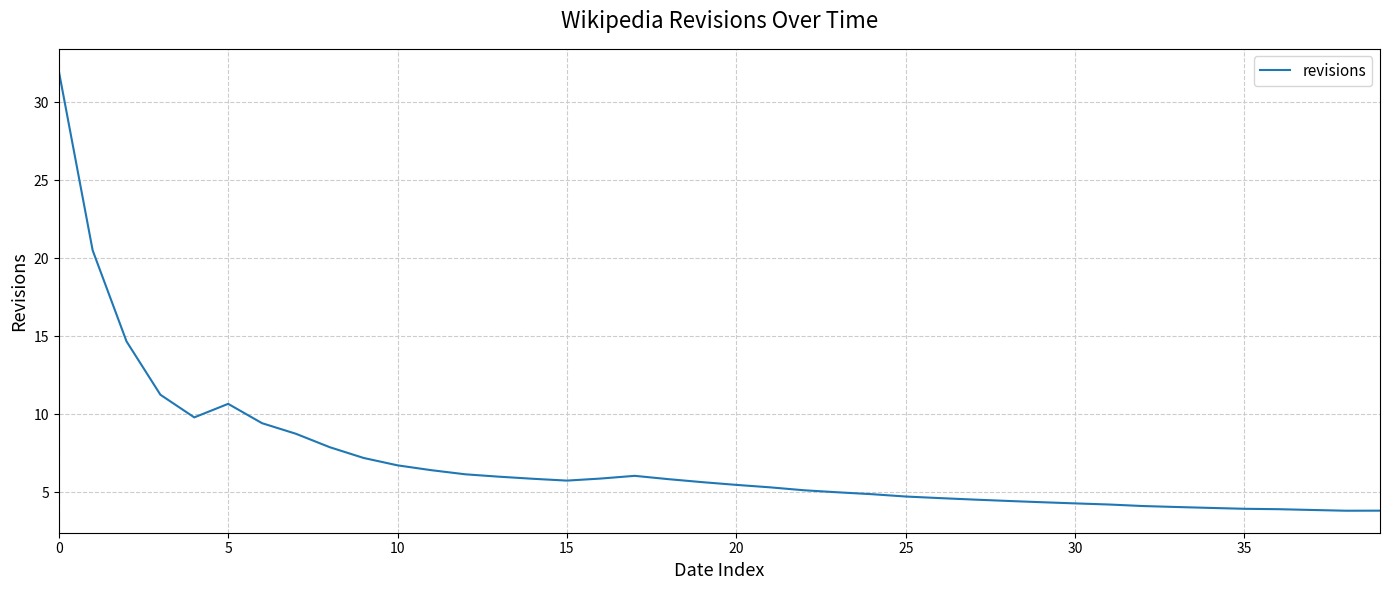

What is the difference between the maximum and minimum values?

28.2